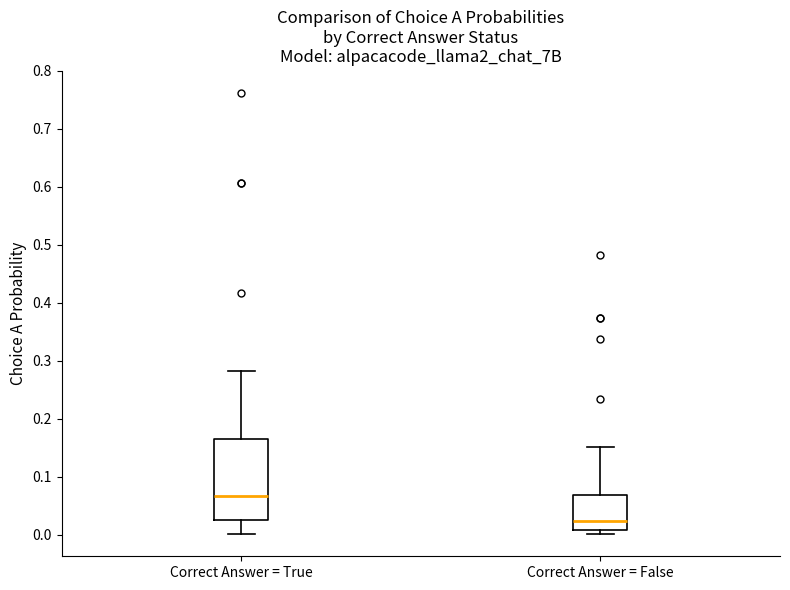

Comparing the boxes themselves (not the whiskers), which one is the tallest?

Correct Answer = True